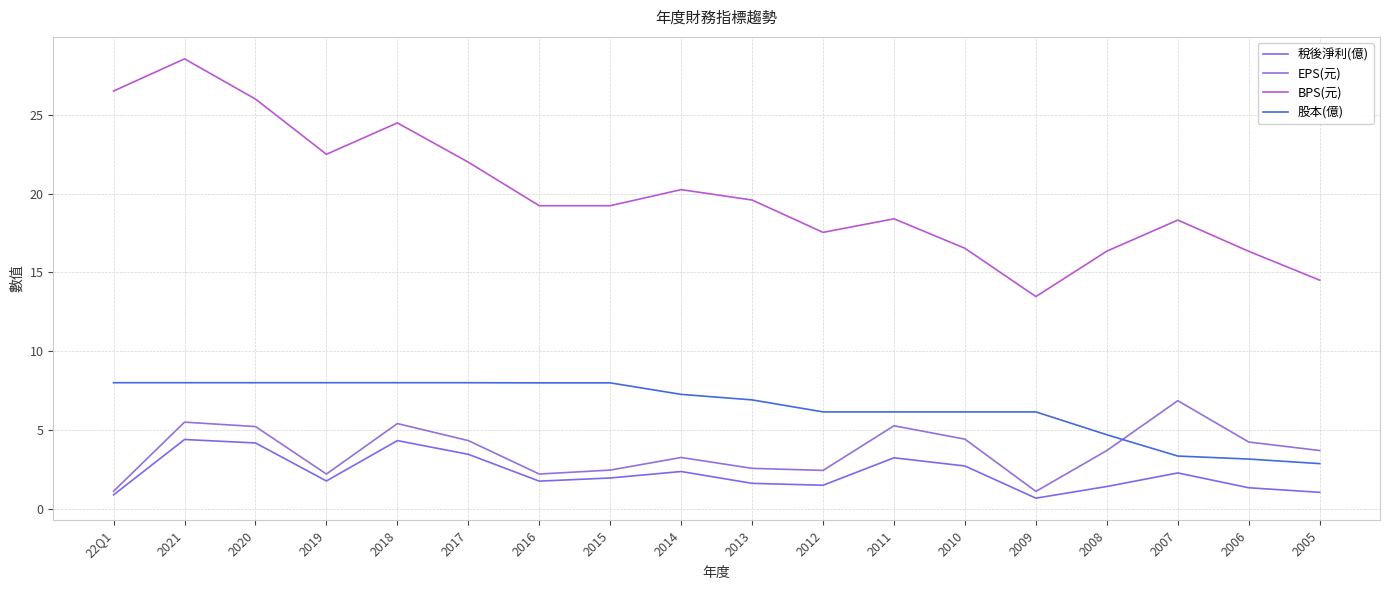

True or false: 稅後淨利(億) and 股本(億) intersect in this chart.

False